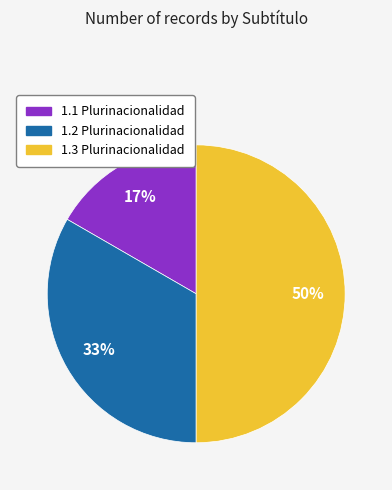

Does 1.1 Plurinacionalidad represent more than half of the total?

No